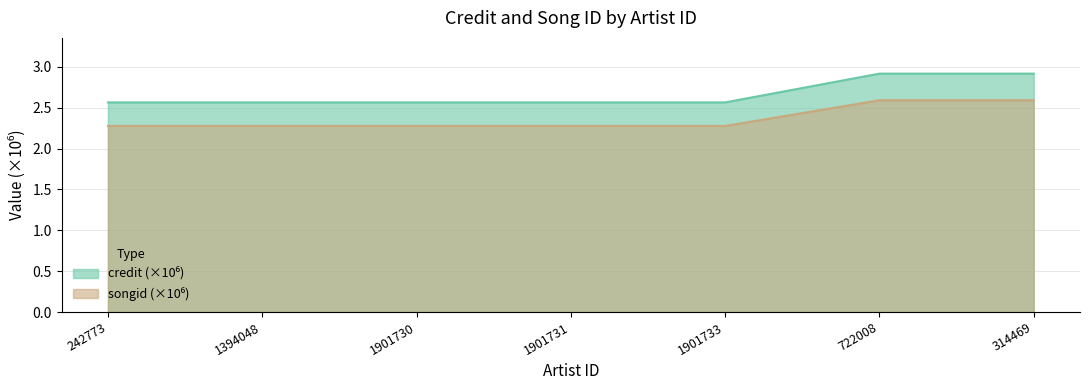

What position from the left is 1901733?

5